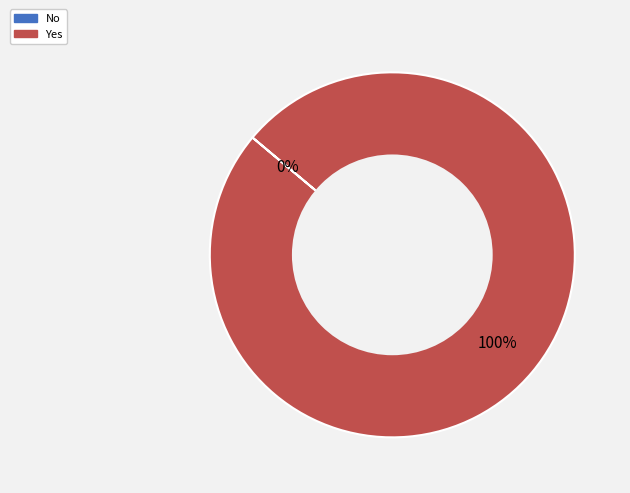

To the nearest percent, what is the difference between the largest and smallest slice percentages?

100%